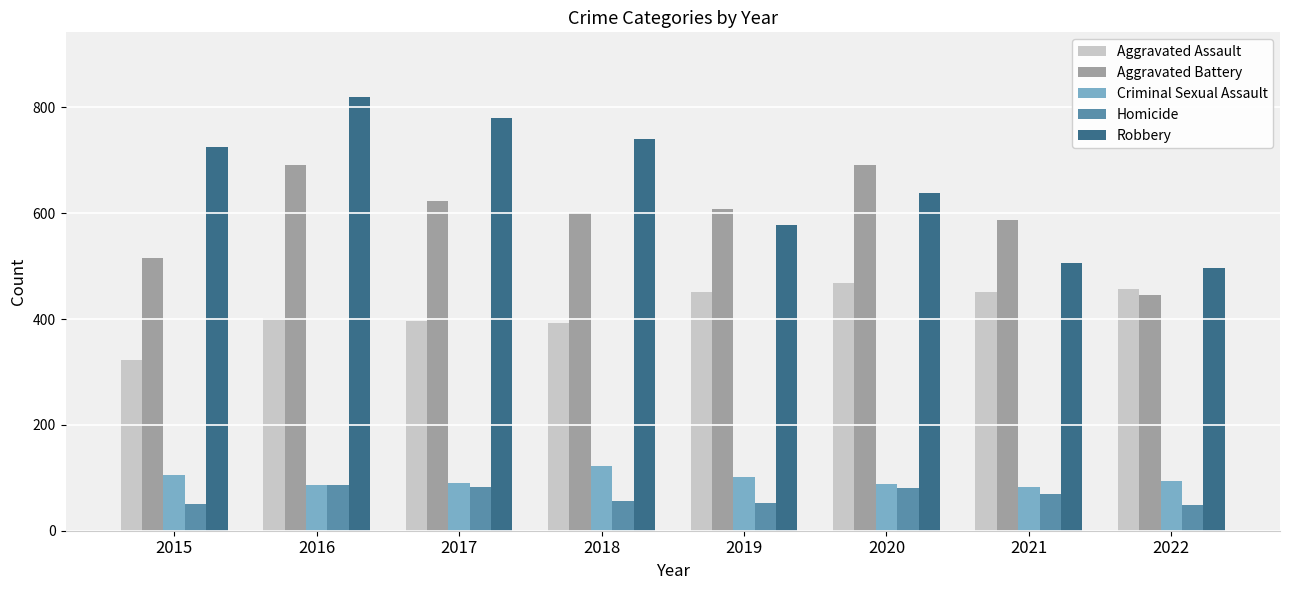

What is the average value of the Robbery series?

661